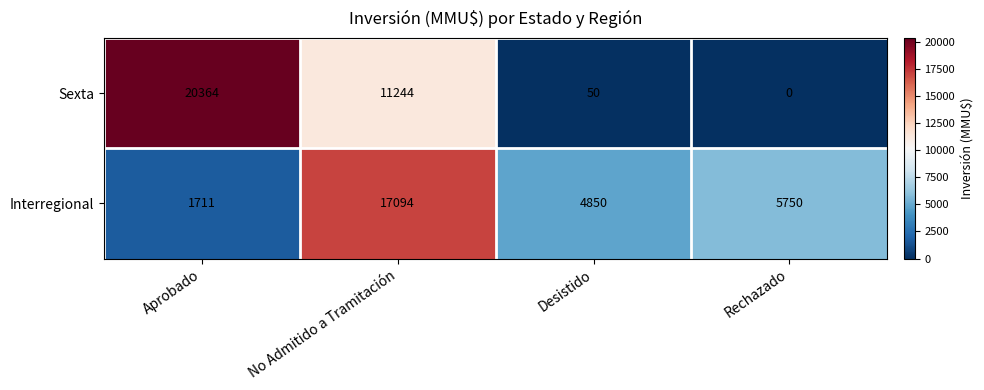

How many series are shown in this chart?

2